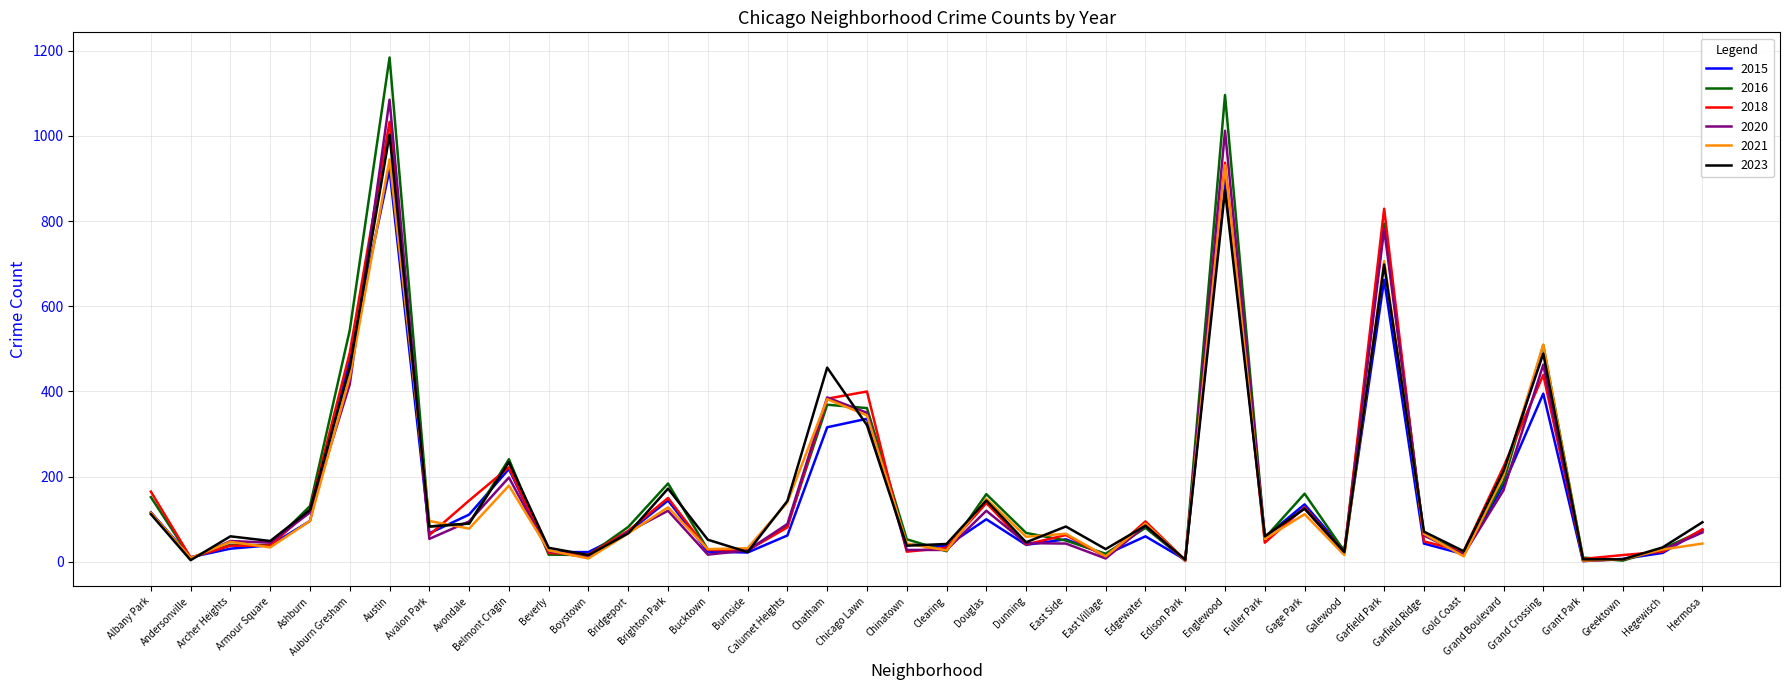

What are all the series names shown in the legend?

2015, 2016, 2018, 2020, 2021, 2023